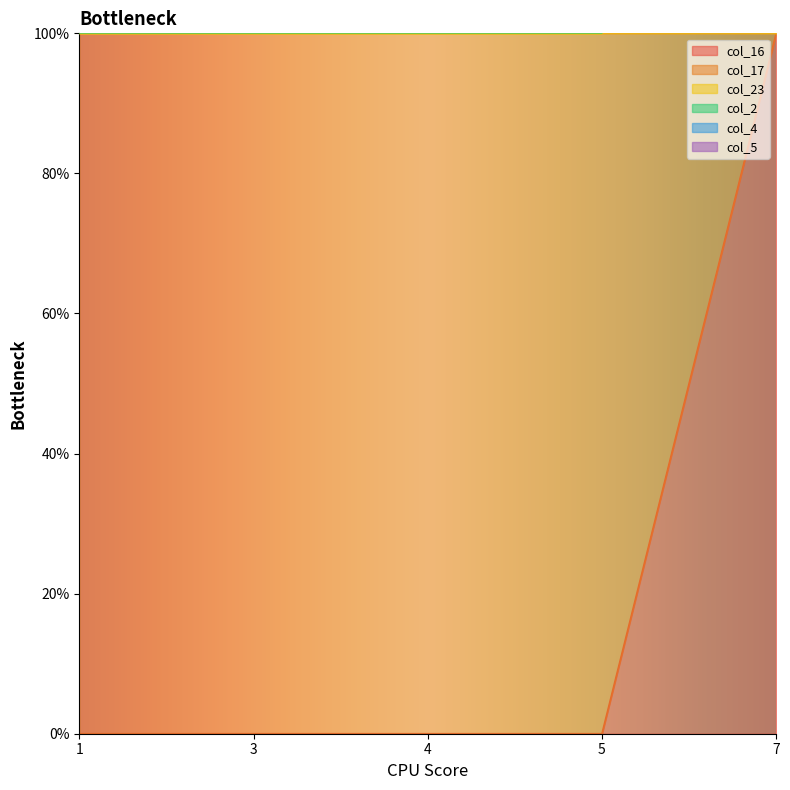

What is the value of the col_17 point at the 1st from the left?

100